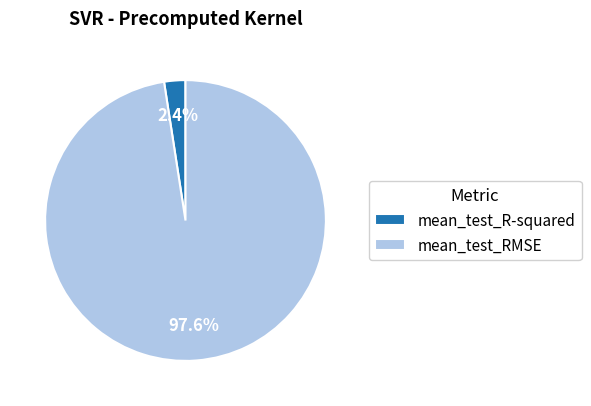

Which slice is the smallest?

mean_test_R-squared